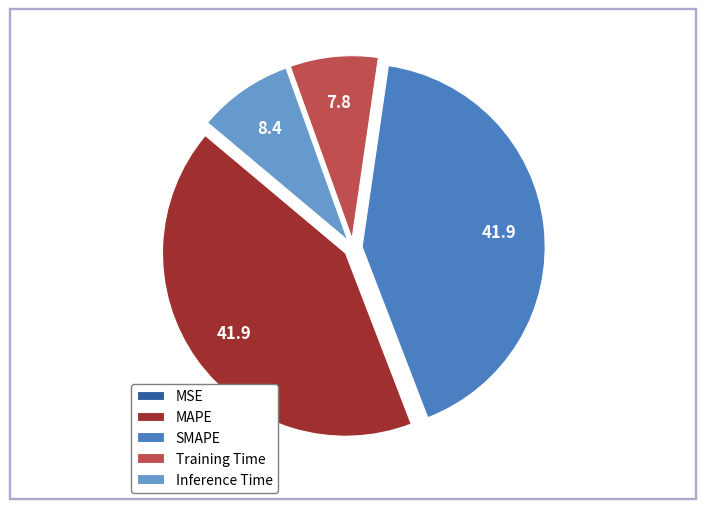

True or false: Inference Time accounts for 23% of the total.

False